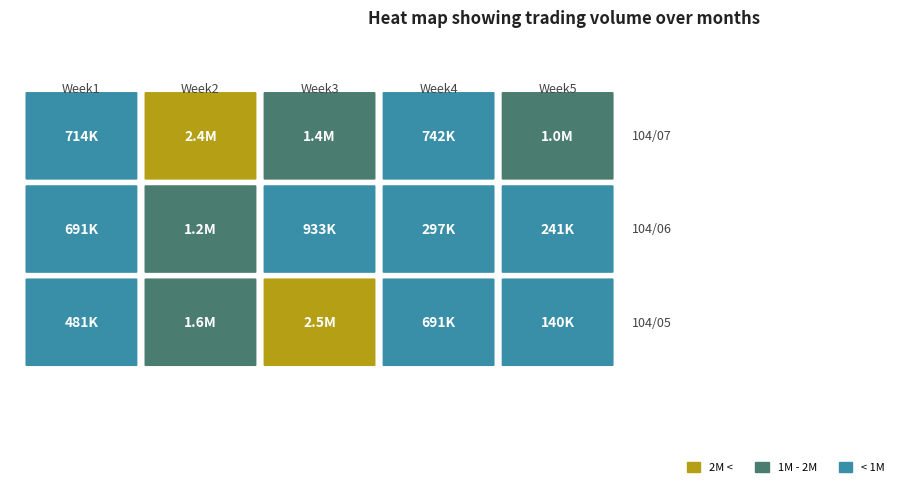

Between 0 and 6, which series saw the biggest shift?

104/05